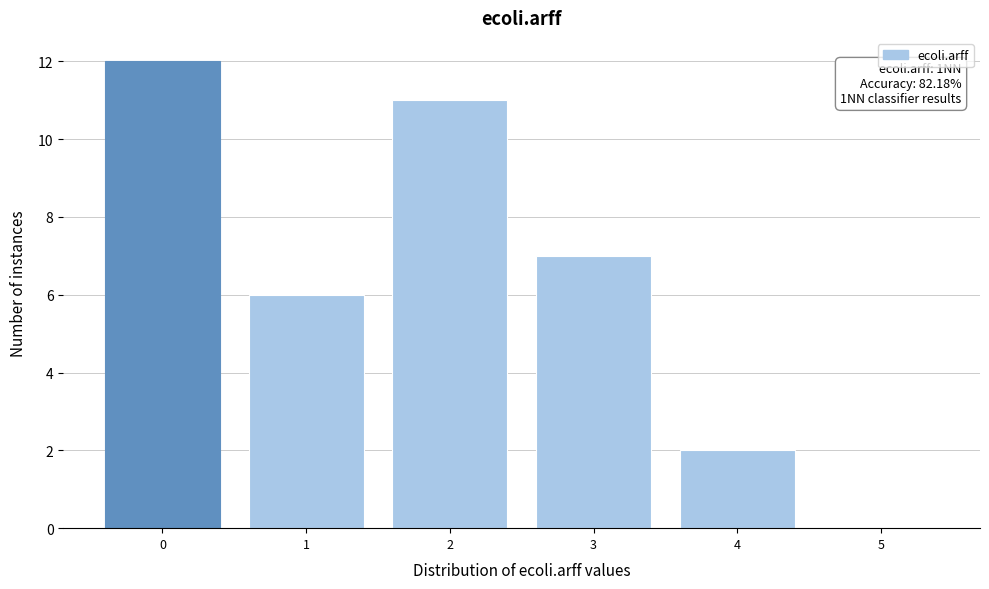

Reading right to left, transcribe all the data shown in this chart.

5=0	4=2	3=7	2=11	1=6	0=12